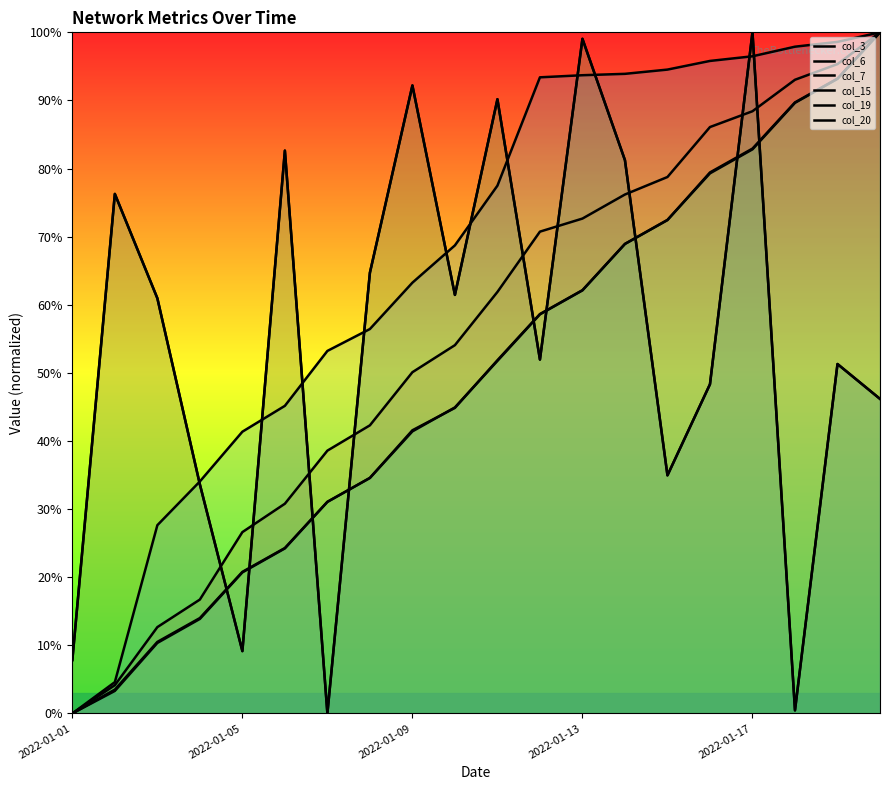

What is the total value across all series at 7?

297.3